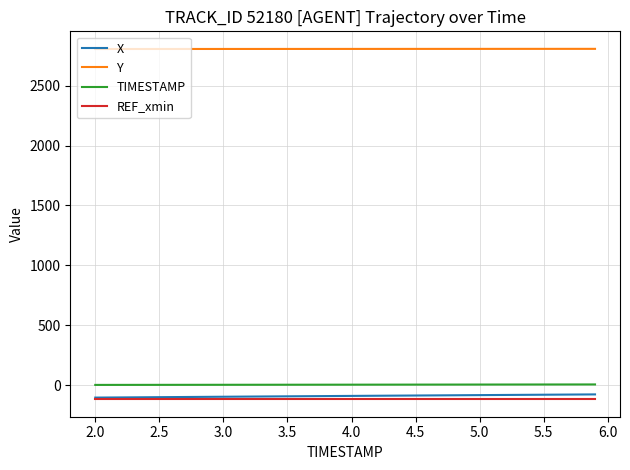

True or false: TIMESTAMP and X cross at least once.

False